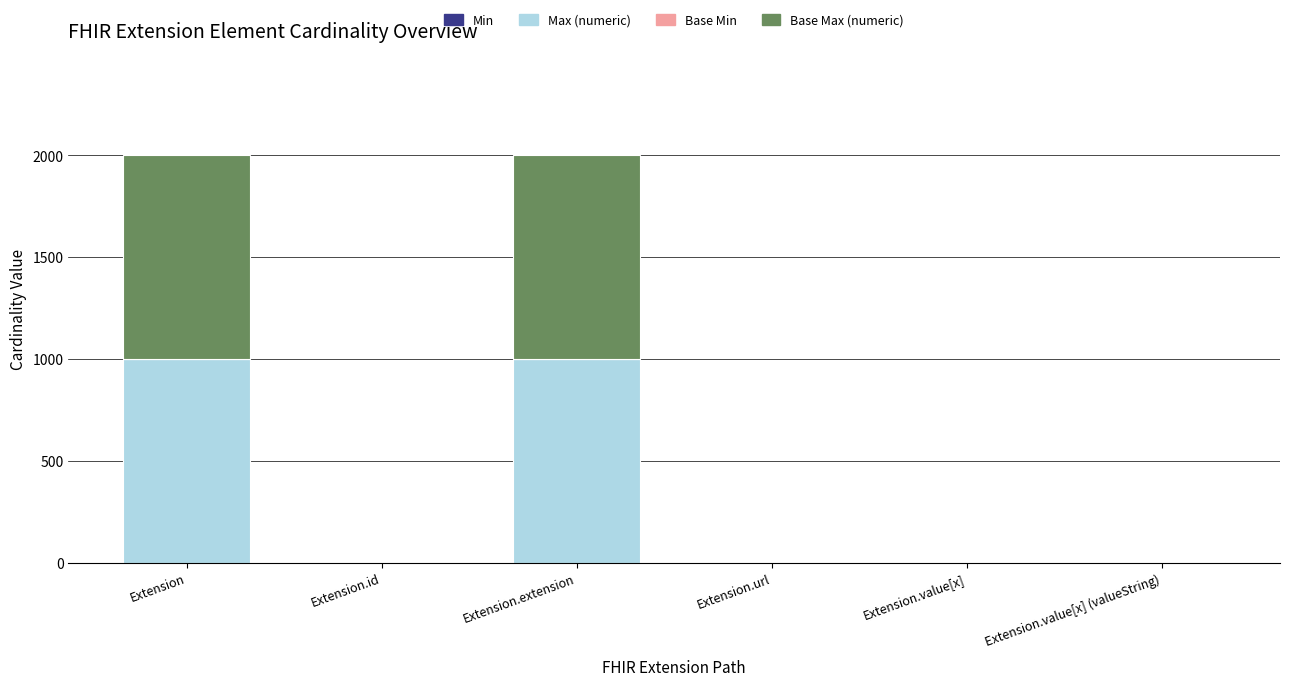

How many categories are shown in the chart?

6